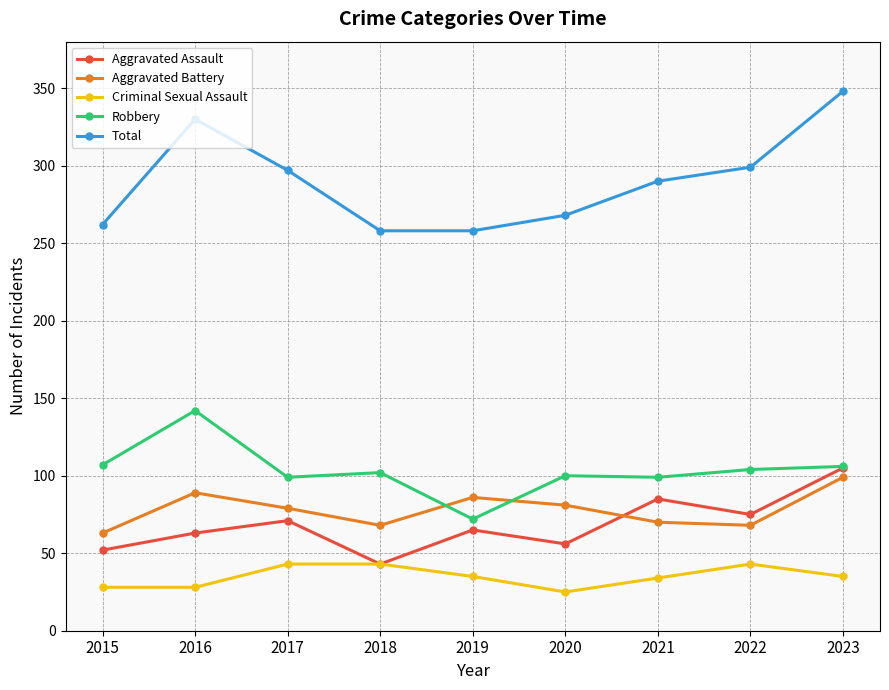

At which category is the sum across all series the highest?

2023